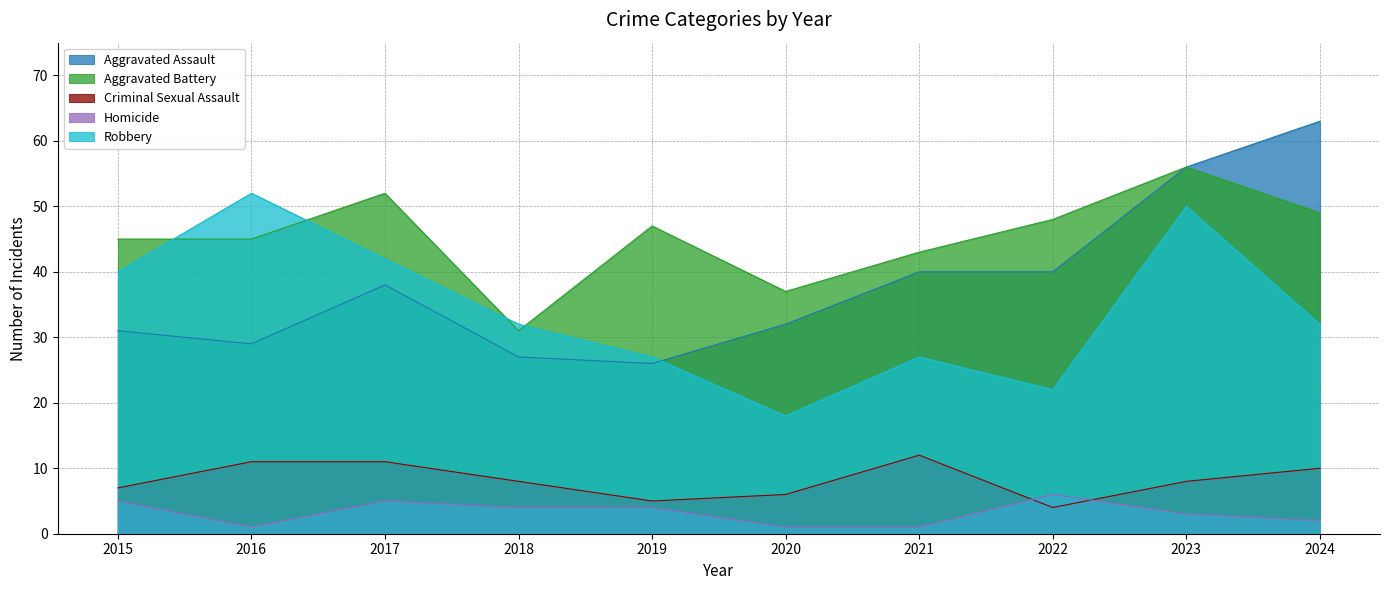

Which series ends up on top after the final intersection of Criminal Sexual Assault and Homicide?

Criminal Sexual Assault